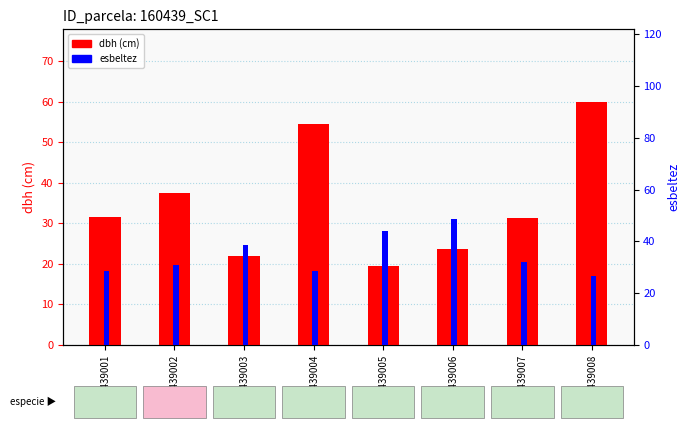

What is the difference between the maximum and minimum values in the dbh (cm) series?

40.5